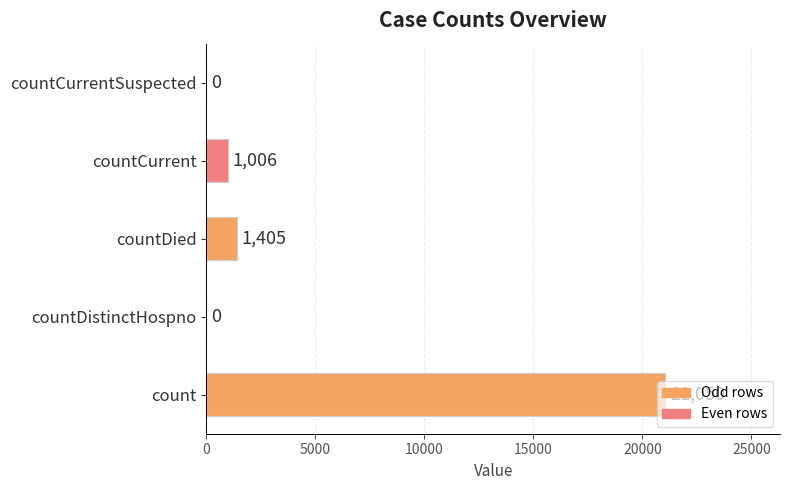

What is the greatest value displayed?

21050